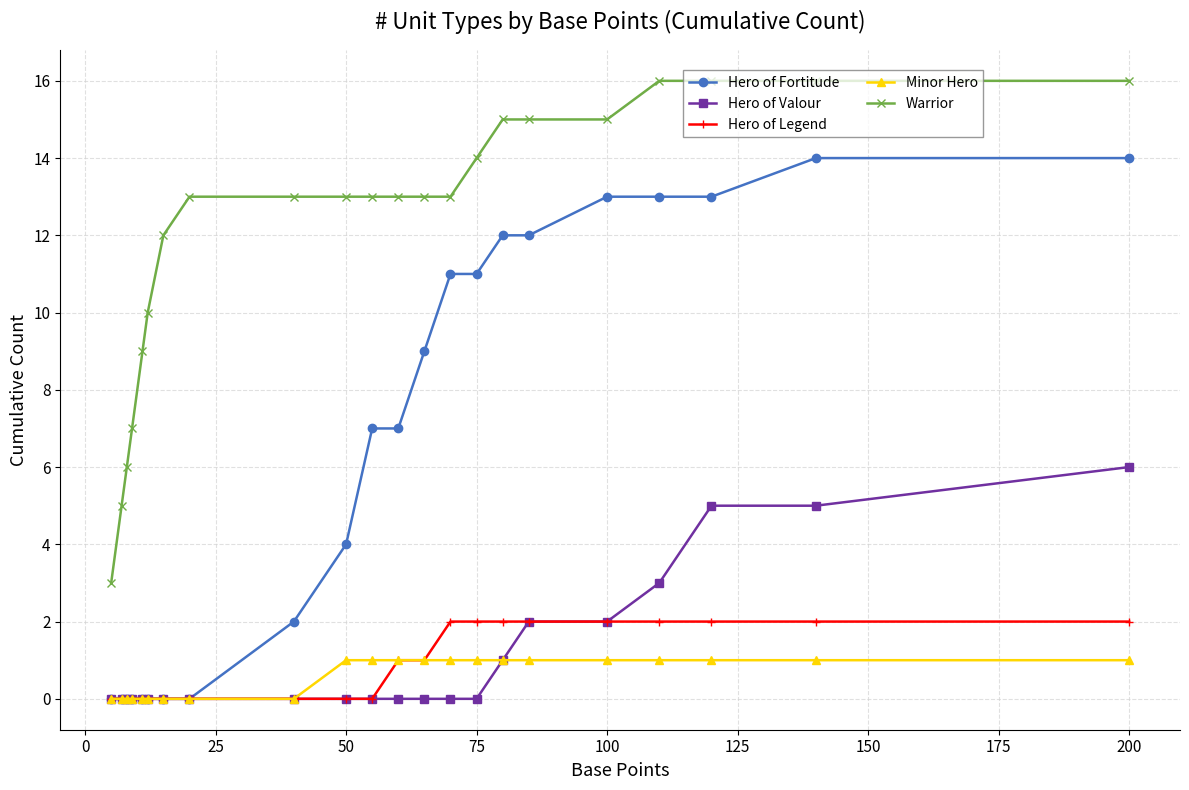

Which series has the largest total across all categories?

Warrior